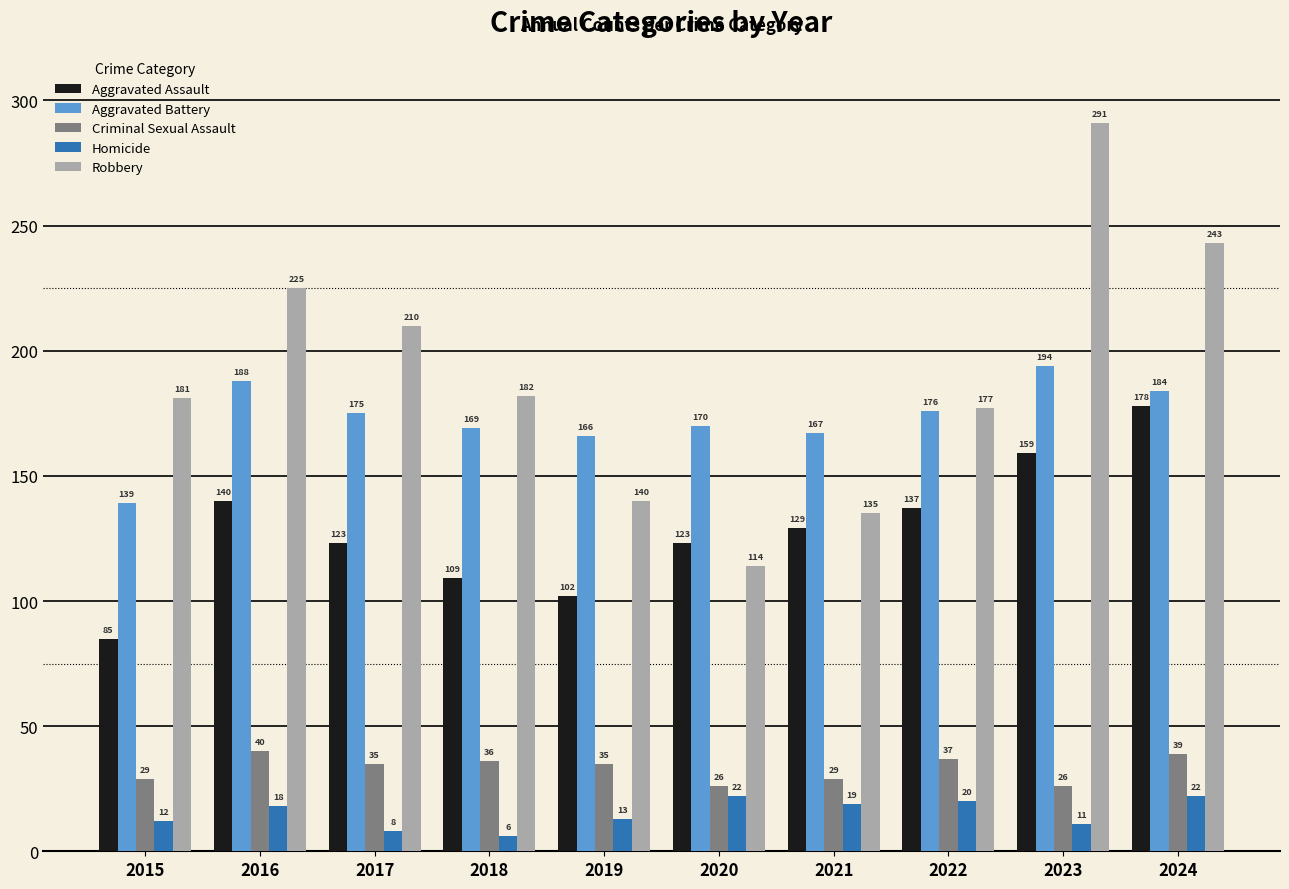

Reading right to left, transcribe all the data shown in this chart.

Aggravated Assault: 178	159	137	129	123	102	109	123	140	85
Aggravated Battery: 184	194	176	167	170	166	169	175	188	139
Criminal Sexual Assault: 39	26	37	29	26	35	36	35	40	29
Homicide: 22	11	20	19	22	13	6	8	18	12
Robbery: 243	291	177	135	114	140	182	210	225	181